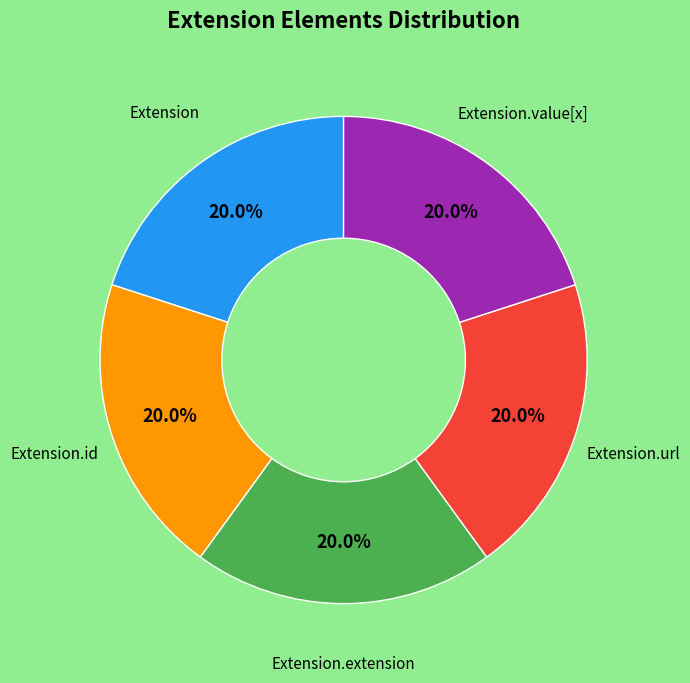

Count the number of slices in the pie.

5